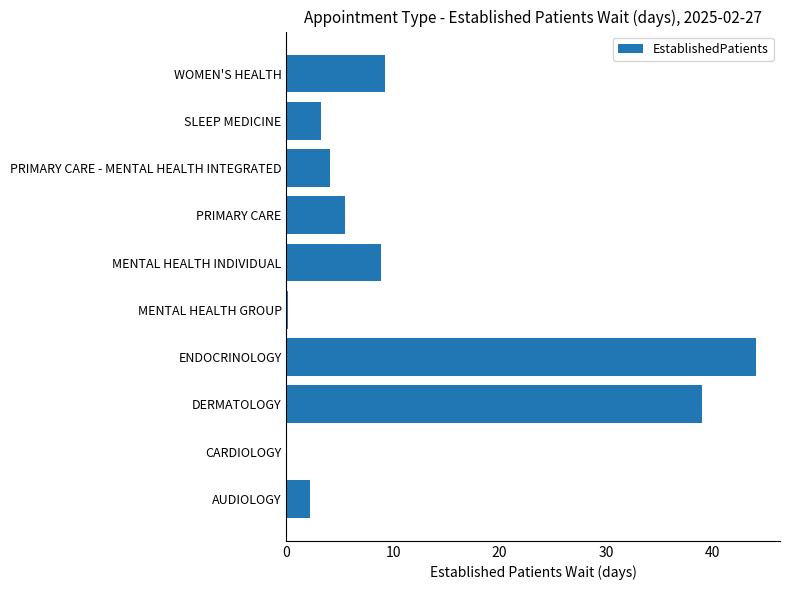

What is the greatest value displayed?

44.1